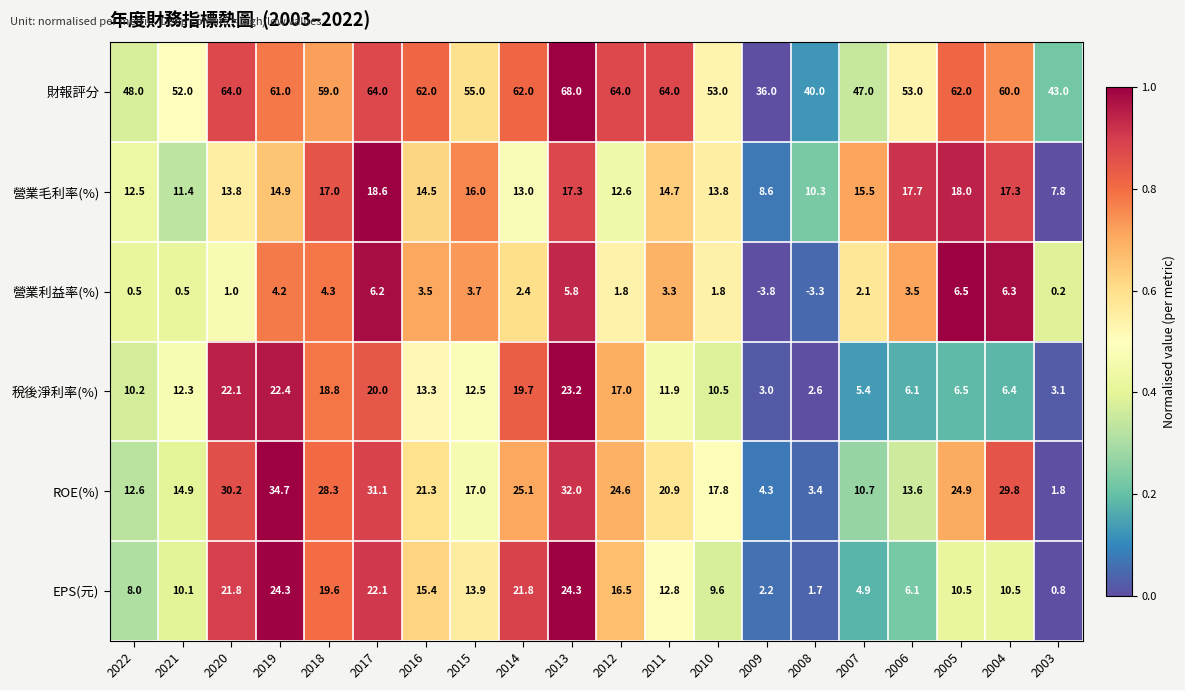

Rank the series at 2014 from highest to lowest value.

財報評分, ROE(%), EPS(元), 稅後淨利率(%), 營業毛利率(%), 營業利益率(%)